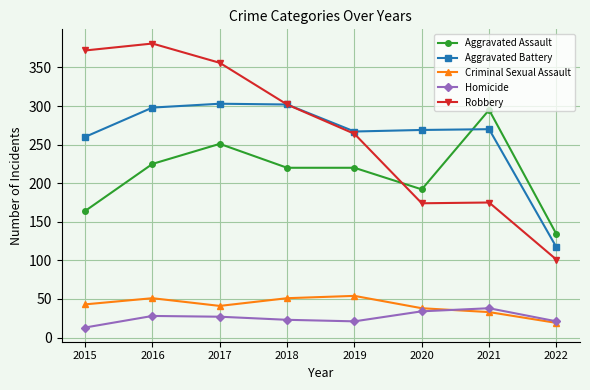

Does the chart display data point markers on the line(s)?

Yes